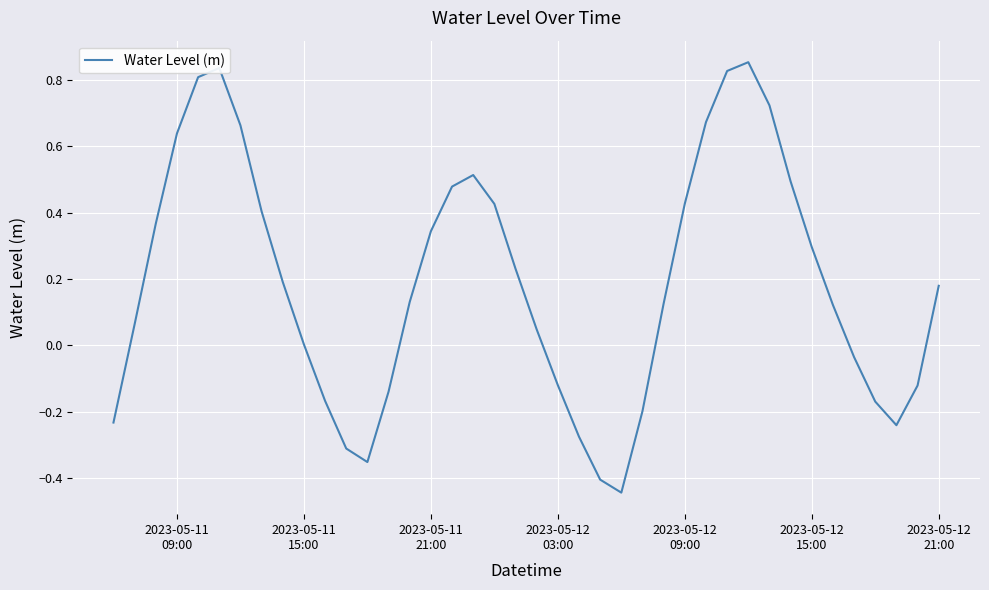

How many lines are shown in the chart?

1